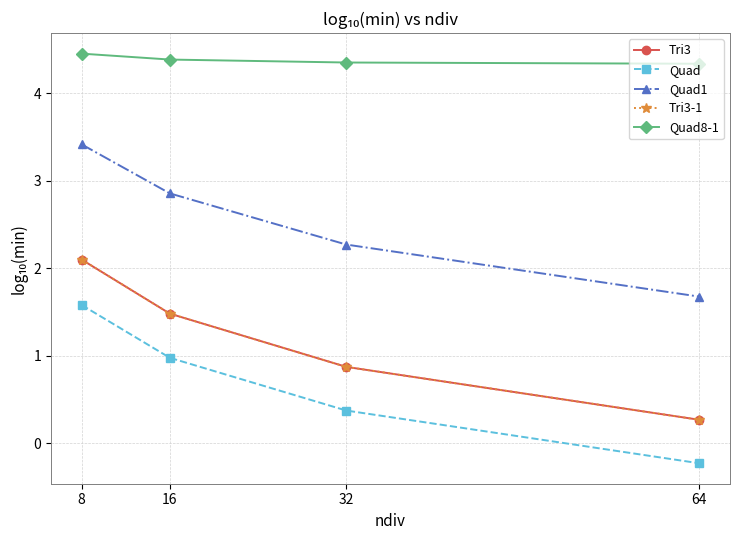

What is the value of the Quad8-1 point at the 4th from the left?

4.3